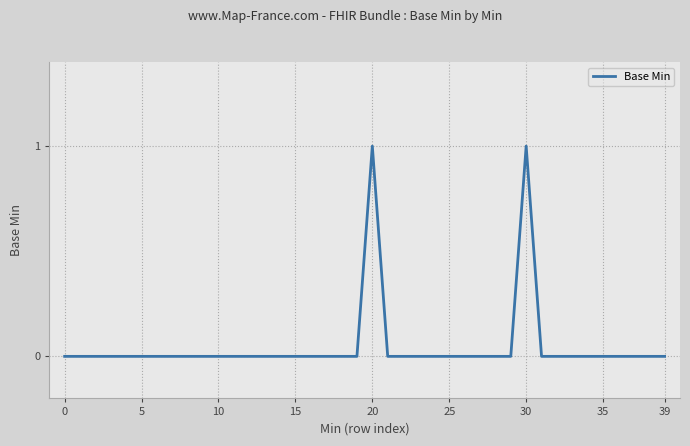

Reading left to right, what are all the values shown in this chart?

0	0	0	0	0	0	0	0	0	0	0	0	0	0	0	0	0	0	0	0	1	0	0	0	0	0	0	0	0	0	1	0	0	0	0	0	0	0	0	0